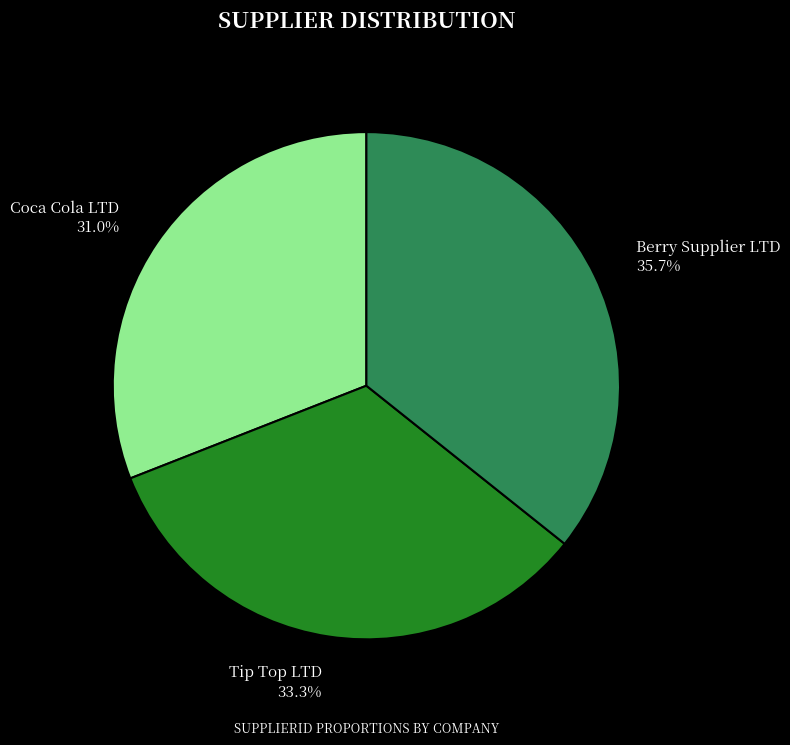

To the nearest percent, what is the combined percentage of Coca Cola LTD and Berry Supplier LTD?

67%